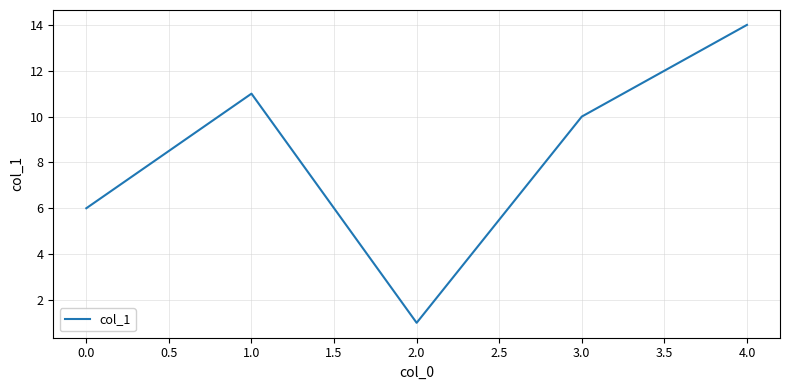

What is the difference between the maximum and minimum values?

13